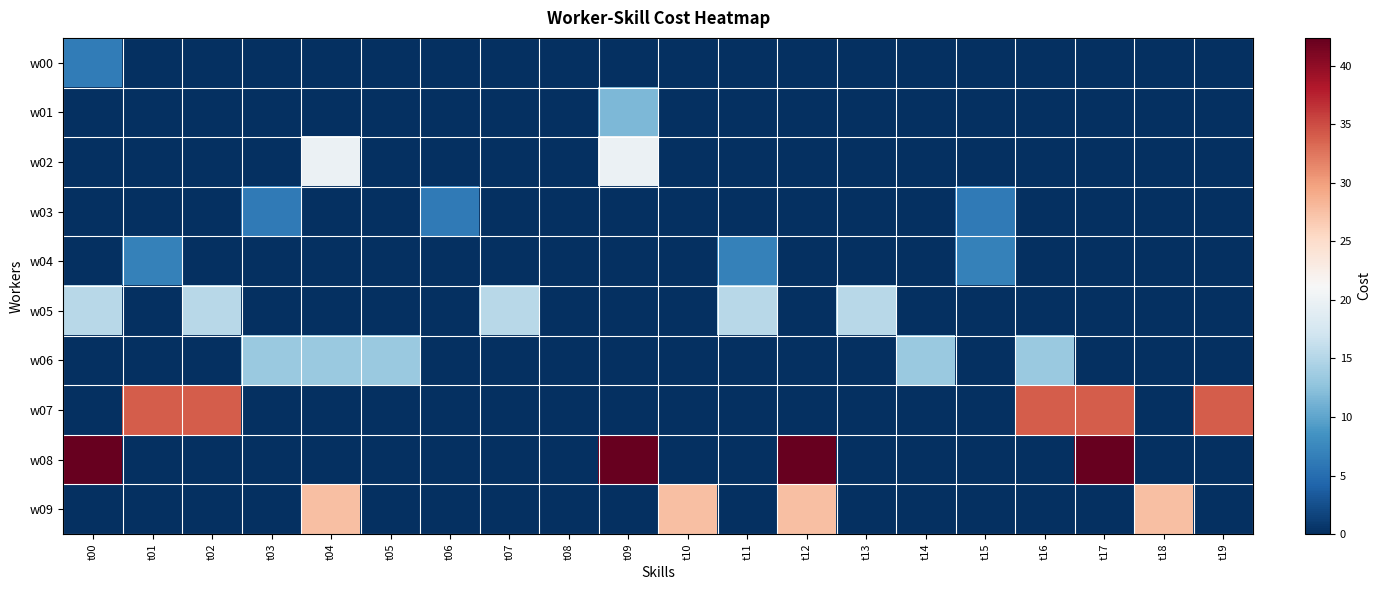

Reading left to right, extract all data points from this chart.

w00: t00=6.3	t01=0.0	t02=0.0	t03=0.0	t04=0.0	t05=0.0	t06=0.0	t07=0.0	t08=0.0	t09=0.0	t10=0.0	t11=0.0	t12=0.0	t13=0.0	t14=0.0	t15=0.0	t16=0.0	t17=0.0	t18=0.0	t19=0.0
w01: t00=0.0	t01=0.0	t02=0.0	t03=0.0	t04=0.0	t05=0.0	t06=0.0	t07=0.0	t08=0.0	t09=11.7	t10=0.0	t11=0.0	t12=0.0	t13=0.0	t14=0.0	t15=0.0	t16=0.0	t17=0.0	t18=0.0	t19=0.0
w02: t00=0.0	t01=0.0	t02=0.0	t03=0.0	t04=20.0	t05=0.0	t06=0.0	t07=0.0	t08=0.0	t09=20.0	t10=0.0	t11=0.0	t12=0.0	t13=0.0	t14=0.0	t15=0.0	t16=0.0	t17=0.0	t18=0.0	t19=0.0
w03: t00=0.0	t01=0.0	t02=0.0	t03=6.2	t04=0.0	t05=0.0	t06=6.2	t07=0.0	t08=0.0	t09=0.0	t10=0.0	t11=0.0	t12=0.0	t13=0.0	t14=0.0	t15=6.2	t16=0.0	t17=0.0	t18=0.0	t19=0.0
w04: t00=0.0	t01=6.8	t02=0.0	t03=0.0	t04=0.0	t05=0.0	t06=0.0	t07=0.0	t08=0.0	t09=0.0	t10=0.0	t11=6.8	t12=0.0	t13=0.0	t14=0.0	t15=6.8	t16=0.0	t17=0.0	t18=0.0	t19=0.0
w05: t00=15.4	t01=0.0	t02=15.4	t03=0.0	t04=0.0	t05=0.0	t06=0.0	t07=15.4	t08=0.0	t09=0.0	t10=0.0	t11=15.4	t12=0.0	t13=15.4	t14=0.0	t15=0.0	t16=0.0	t17=0.0	t18=0.0	t19=0.0
w06: t00=0.0	t01=0.0	t02=0.0	t03=13.3	t04=13.3	t05=13.3	t06=0.0	t07=0.0	t08=0.0	t09=0.0	t10=0.0	t11=0.0	t12=0.0	t13=0.0	t14=13.3	t15=0.0	t16=13.3	t17=0.0	t18=0.0	t19=0.0
w07: t00=0.0	t01=34.0	t02=34.0	t03=0.0	t04=0.0	t05=0.0	t06=0.0	t07=0.0	t08=0.0	t09=0.0	t10=0.0	t11=0.0	t12=0.0	t13=0.0	t14=0.0	t15=0.0	t16=34.0	t17=34.0	t18=0.0	t19=34.0
w08: t00=42.4	t01=0.0	t02=0.0	t03=0.0	t04=0.0	t05=0.0	t06=0.0	t07=0.0	t08=0.0	t09=42.4	t10=0.0	t11=0.0	t12=42.4	t13=0.0	t14=0.0	t15=0.0	t16=0.0	t17=42.4	t18=0.0	t19=0.0
w09: t00=0.0	t01=0.0	t02=0.0	t03=0.0	t04=27.6	t05=0.0	t06=0.0	t07=0.0	t08=0.0	t09=0.0	t10=27.6	t11=0.0	t12=27.6	t13=0.0	t14=0.0	t15=0.0	t16=0.0	t17=0.0	t18=27.6	t19=0.0